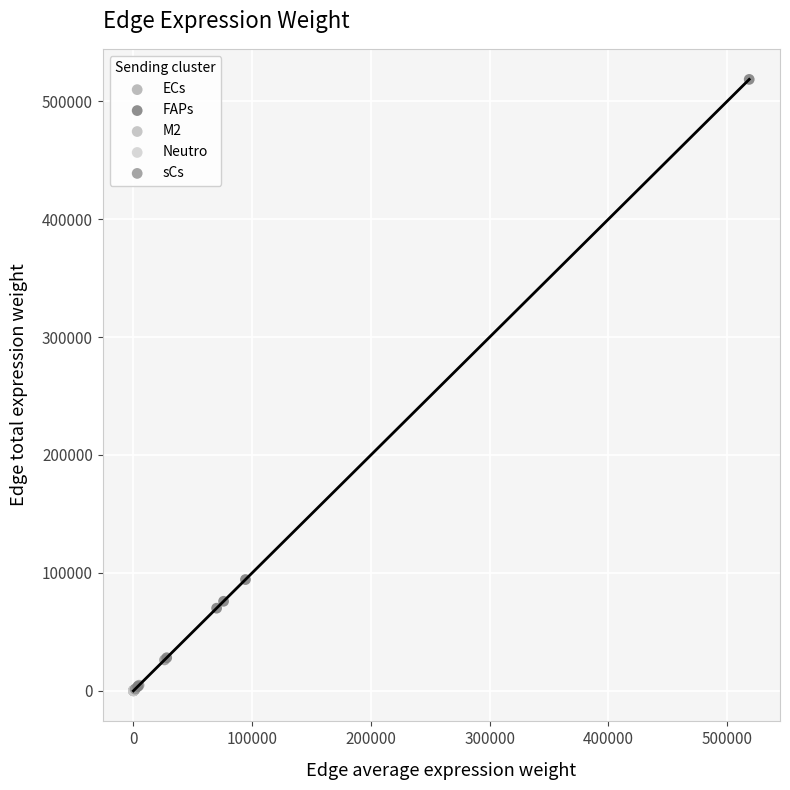

Which series has the widest spread of Y values?

FAPs